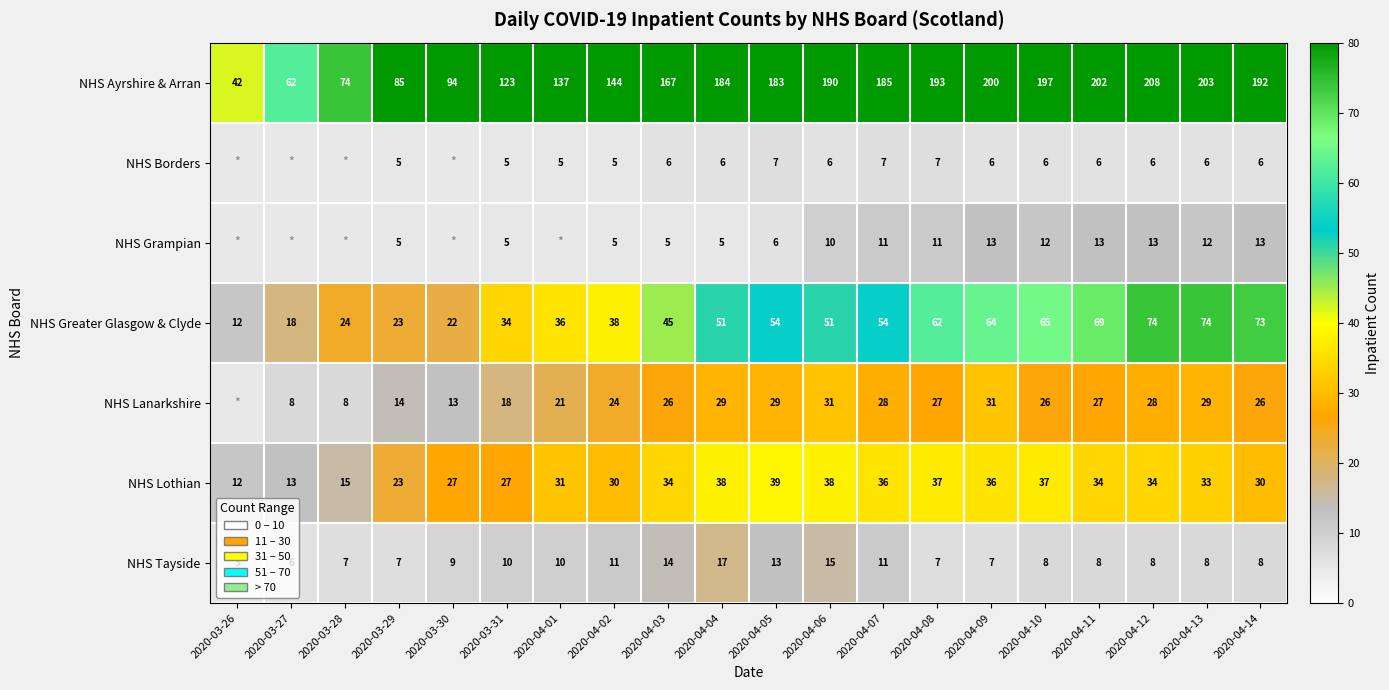

What value does the NHS Ayrshire & Arran series have at 2020-04-05?

183